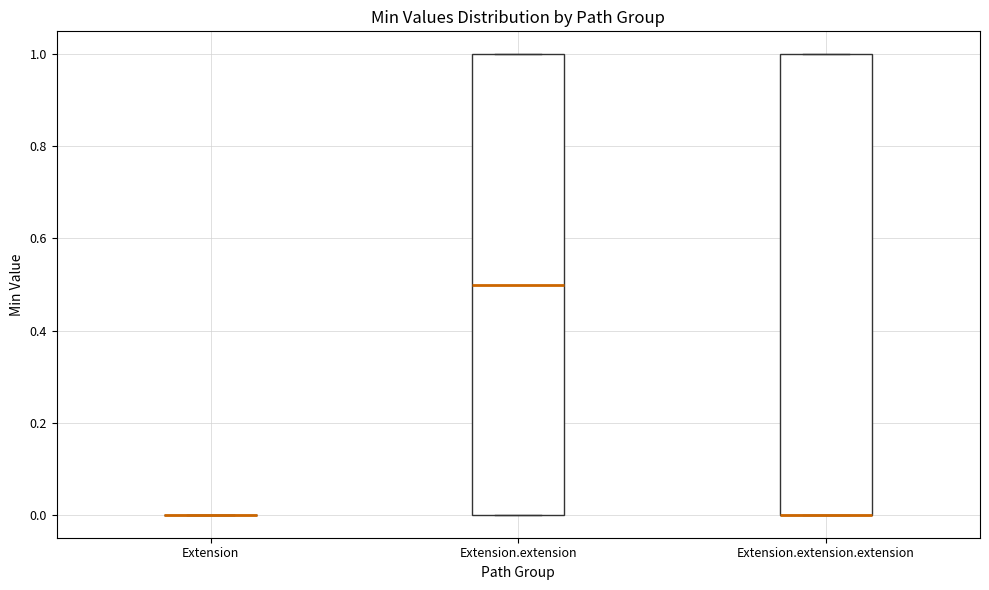

Reading left to right, transcribe this box plot: for each box, give where its median line is, the range the box spans, and where its two whiskers end, as read against the y-axis. The values are not printed on the chart, so give them approximately, as read against the axis.

Extension: box collapsed to a line at 0.0, whiskers 0.0 to 0.0
Extension.extension: median 0.5, box 0.0 to 1.0, whiskers 0.0 to 1.0
Extension.extension.extension: median 0.0 (drawn on the box's lower edge), box 0.0 to 1.0, whiskers 0.0 to 1.0